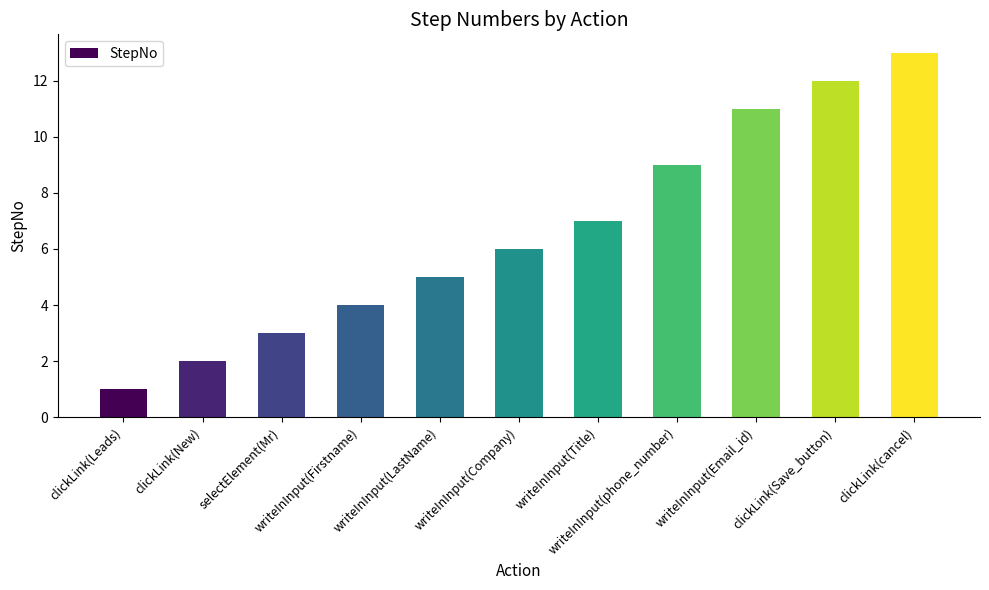

What is the greatest value displayed?

13